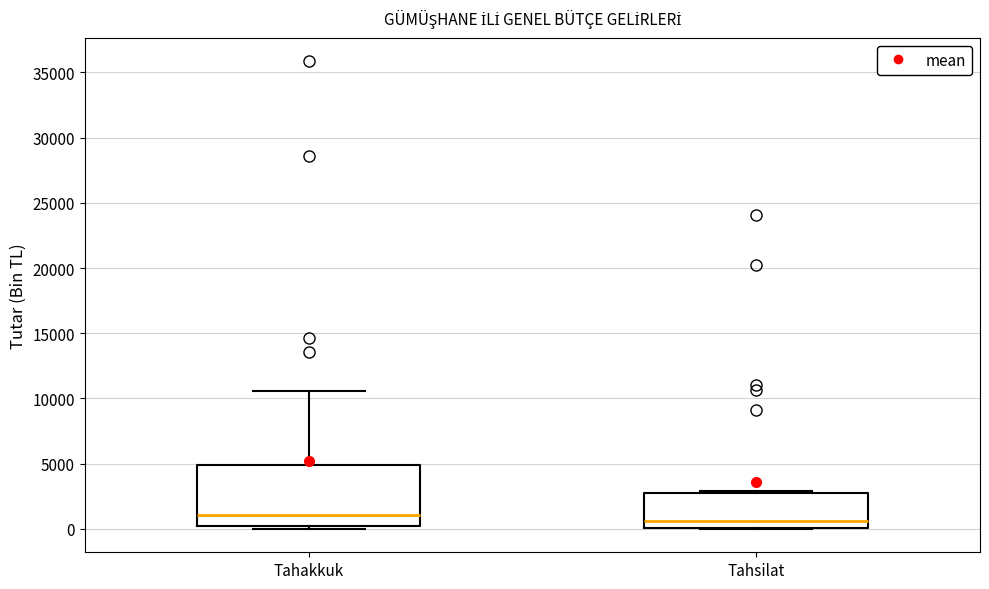

Reading left to right, read every box against the y-axis: the position of its median line, the range the box covers, and the ends of its whiskers. The values are not printed on the chart, so give them approximately, as read against the axis.

Tahakkuk: median 1000, box 0 to 5000, whiskers 0 (just below the box's lower edge) to 10500
Tahsilat: median 500, box 0 to 2500, whiskers 0 to 3000